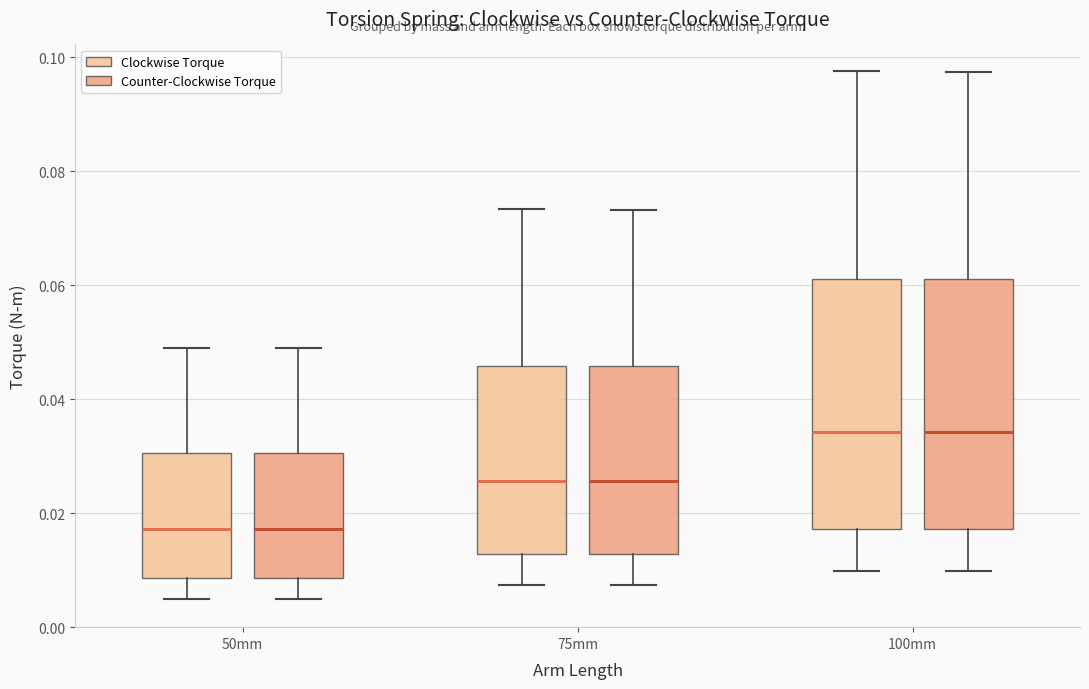

Reading left to right, read every box against the y-axis: the position of its median line, the range the box covers, and the ends of its whiskers. The values are not printed on the chart, so give them approximately, as read against the axis.

50mm (Clockwise Torque): median 0.018, box 0.008 to 0.030, whiskers 0.004 to 0.050
50mm (Counter-Clockwise Torque): median 0.018, box 0.008 to 0.030, whiskers 0.004 to 0.048
75mm (Clockwise Torque): median 0.026, box 0.012 to 0.046, whiskers 0.008 to 0.074
75mm (Counter-Clockwise Torque): median 0.026, box 0.012 to 0.046, whiskers 0.008 to 0.074
100mm (Clockwise Torque): median 0.034, box 0.018 to 0.062, whiskers 0.010 to 0.098
100mm (Counter-Clockwise Torque): median 0.034, box 0.018 to 0.062, whiskers 0.010 to 0.098